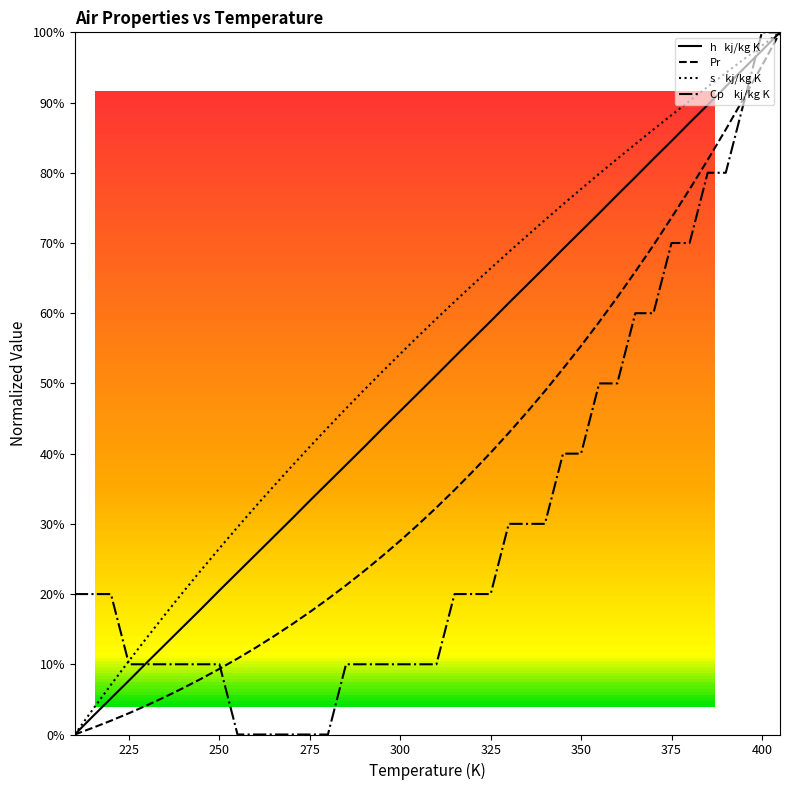

Is this an area chart (filled region under the line)?

No